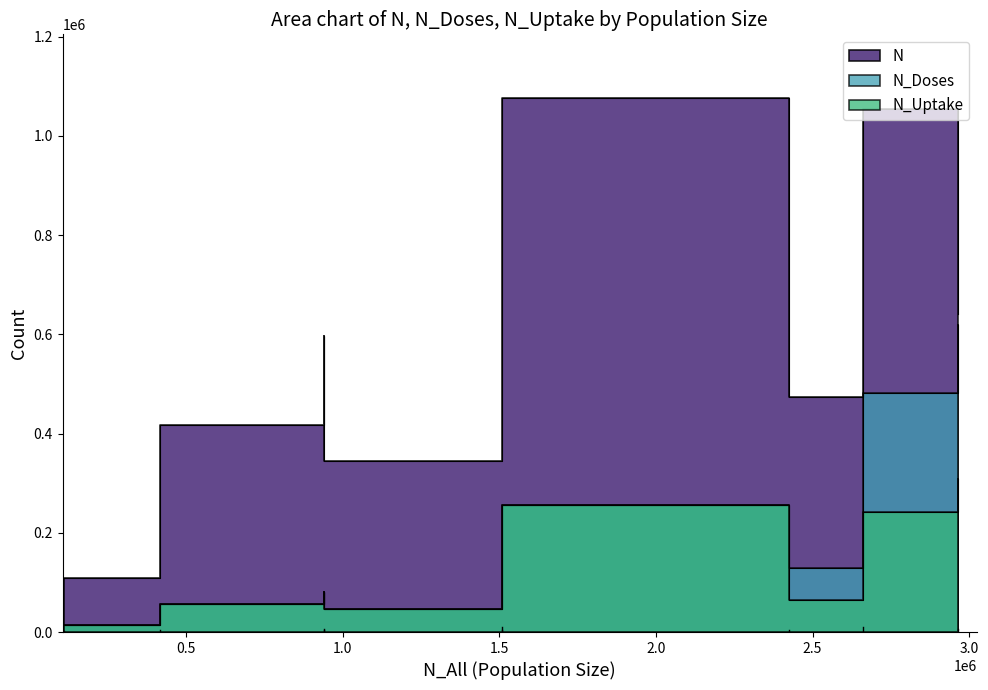

What is the maximum value for N_Uptake?

308987.7